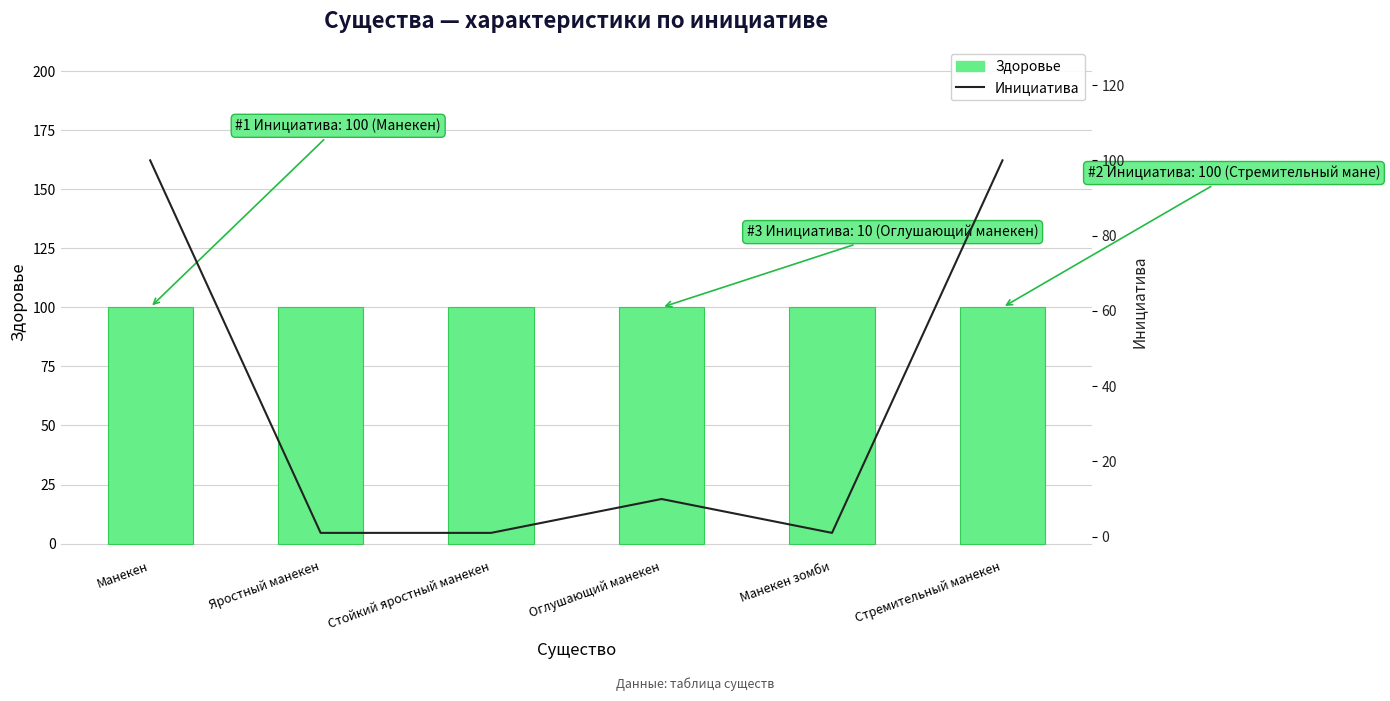

What are all the series names shown in the legend?

Здоровье, Инициатива